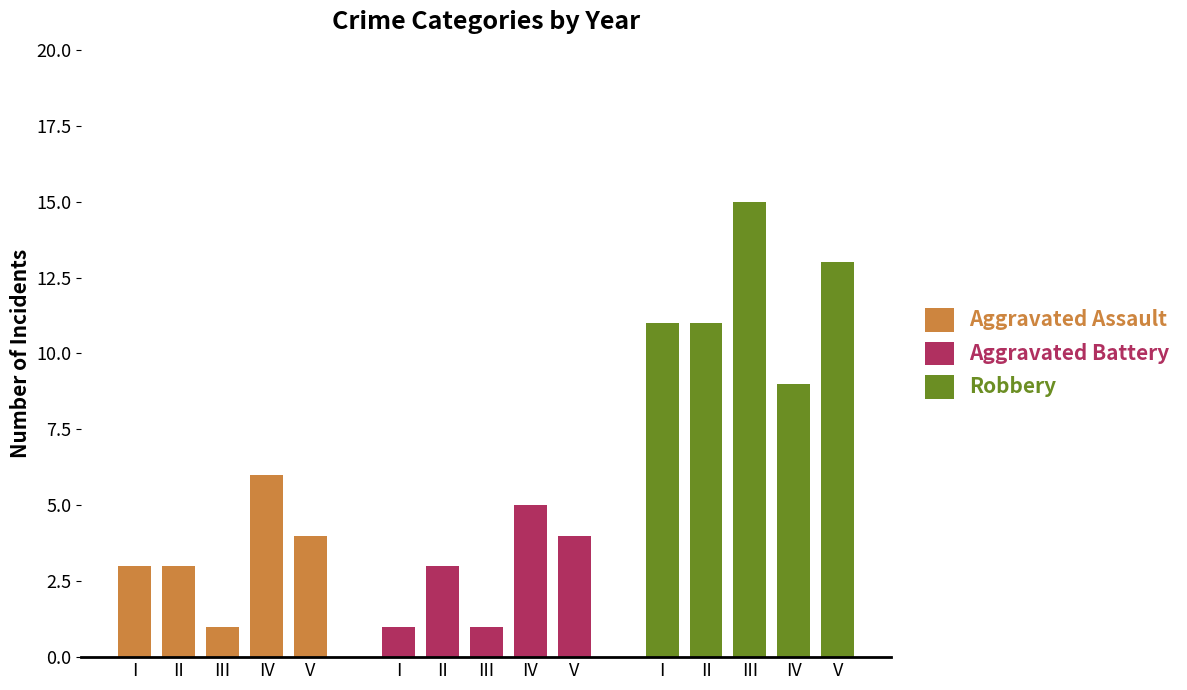

What is the difference between the maximum and minimum values in the Aggravated Battery series?

4